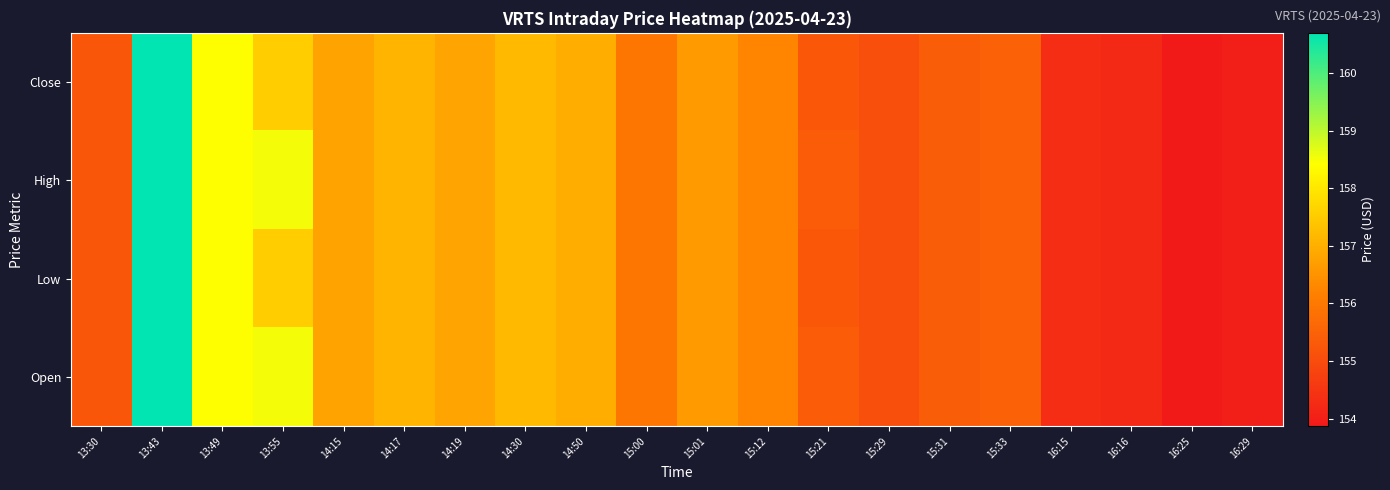

Reading left to right, transcribe all the data shown in this chart.

Close: 13:30=155.2	13:43=160.7	13:49=158.4	13:55=157.5	14:15=156.8	14:17=157.1	14:19=156.8	14:30=157.2	14:50=157.0	15:00=156.0	15:01=156.6	15:12=156.2	15:21=155.3	15:29=155.1	15:31=155.4	15:33=155.5	16:15=154.3	16:16=154.2	16:25=153.9	16:29=154.0
High: 13:30=155.2	13:43=160.7	13:49=158.4	13:55=158.5	14:15=156.8	14:17=157.1	14:19=156.8	14:30=157.2	14:50=157.0	15:00=156.0	15:01=156.6	15:12=156.2	15:21=155.4	15:29=155.1	15:31=155.4	15:33=155.5	16:15=154.3	16:16=154.2	16:25=153.9	16:29=154.0
Low: 13:30=155.2	13:43=160.7	13:49=158.4	13:55=157.5	14:15=156.8	14:17=157.1	14:19=156.8	14:30=157.2	14:50=157.0	15:00=156.0	15:01=156.6	15:12=156.2	15:21=155.3	15:29=155.1	15:31=155.4	15:33=155.5	16:15=154.3	16:16=154.2	16:25=153.9	16:29=154.0
Open: 13:30=155.2	13:43=160.7	13:49=158.4	13:55=158.5	14:15=156.8	14:17=157.1	14:19=156.8	14:30=157.2	14:50=157.0	15:00=156.0	15:01=156.6	15:12=156.2	15:21=155.4	15:29=155.1	15:31=155.4	15:33=155.5	16:15=154.3	16:16=154.2	16:25=153.9	16:29=154.0